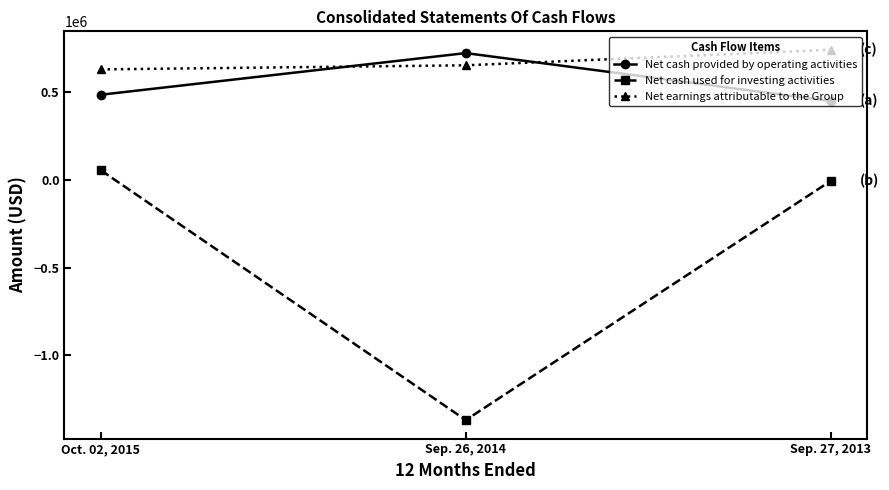

Reading left to right, transcribe all the data shown in this chart.

Net cash provided by operating activities: 484572	721716	448516
Net cash used for investing activities: 53877	-1368782	-7083
Net earnings attributable to the Group: 628882	652112	740182